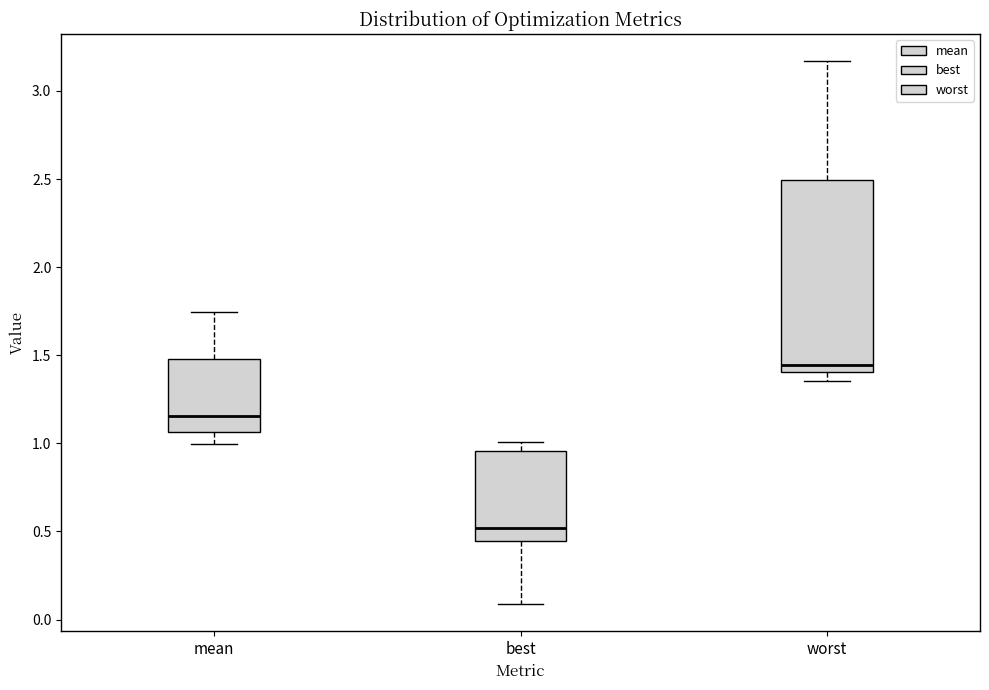

Reading left to right, read every box against the y-axis: the position of its median line, the range the box covers, and the ends of its whiskers. The values are not printed on the chart, so give them approximately, as read against the axis.

mean: median 1.15, box 1.05 to 1.50, whiskers 1.00 to 1.75
best: median 0.50, box 0.45 to 0.95, whiskers 0.10 to 1.00
worst: median 1.45, box 1.40 to 2.50, whiskers 1.35 to 3.15